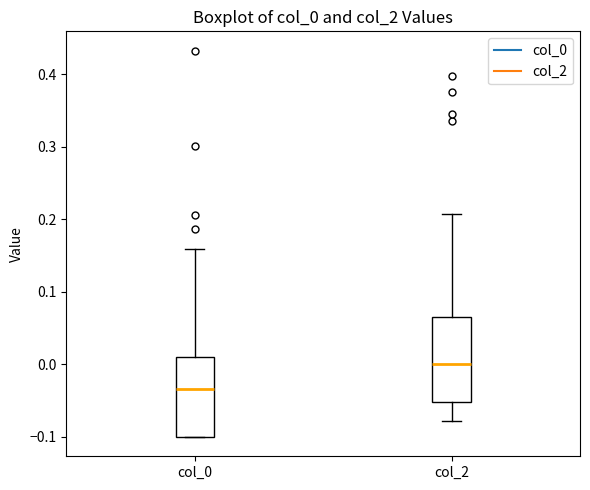

Which box's median line is the lowest?

col_0